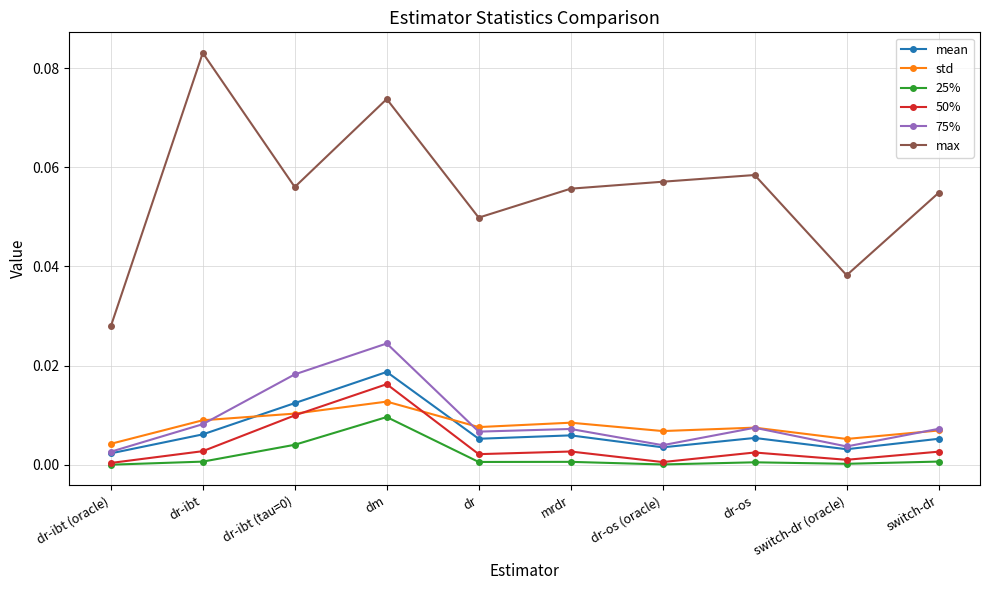

The value of max at switch-dr (oracle) is 0.0. True or false?

True